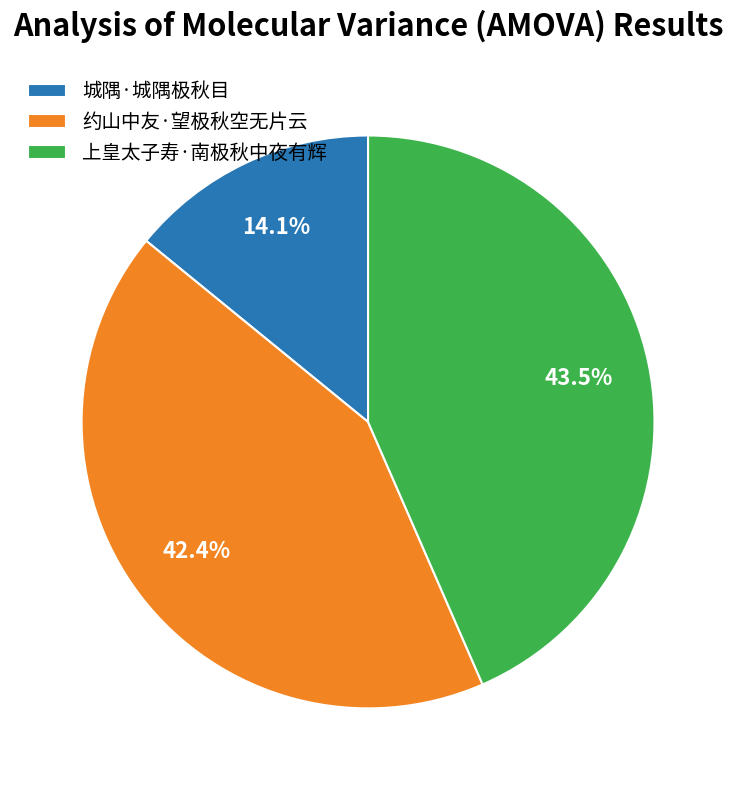

To the nearest percent, what portion does 城隅·城隅极秋目 represent?

14%